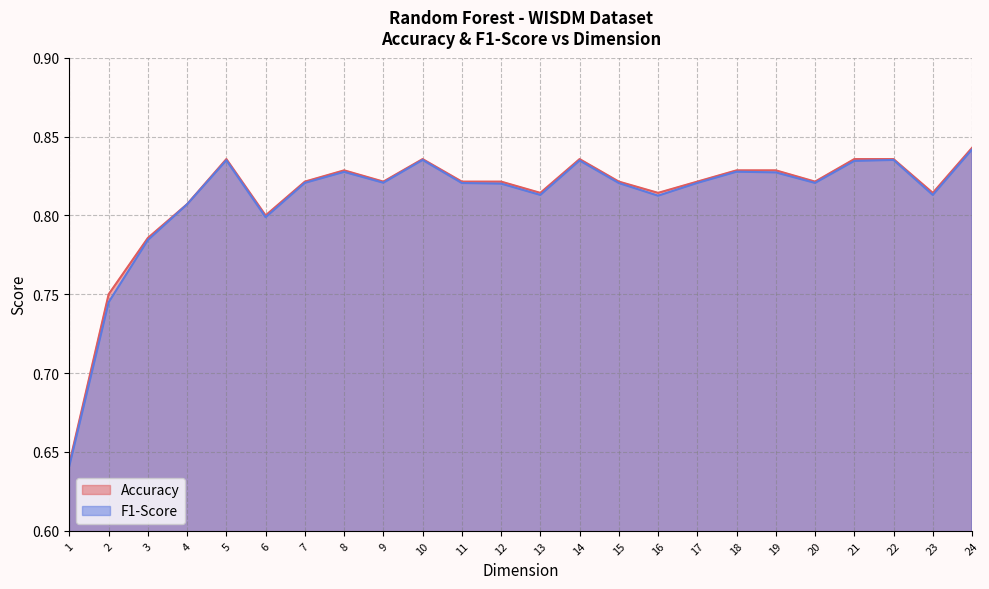

What is the sum of the F1-Score values at 15 and 5?

1.7